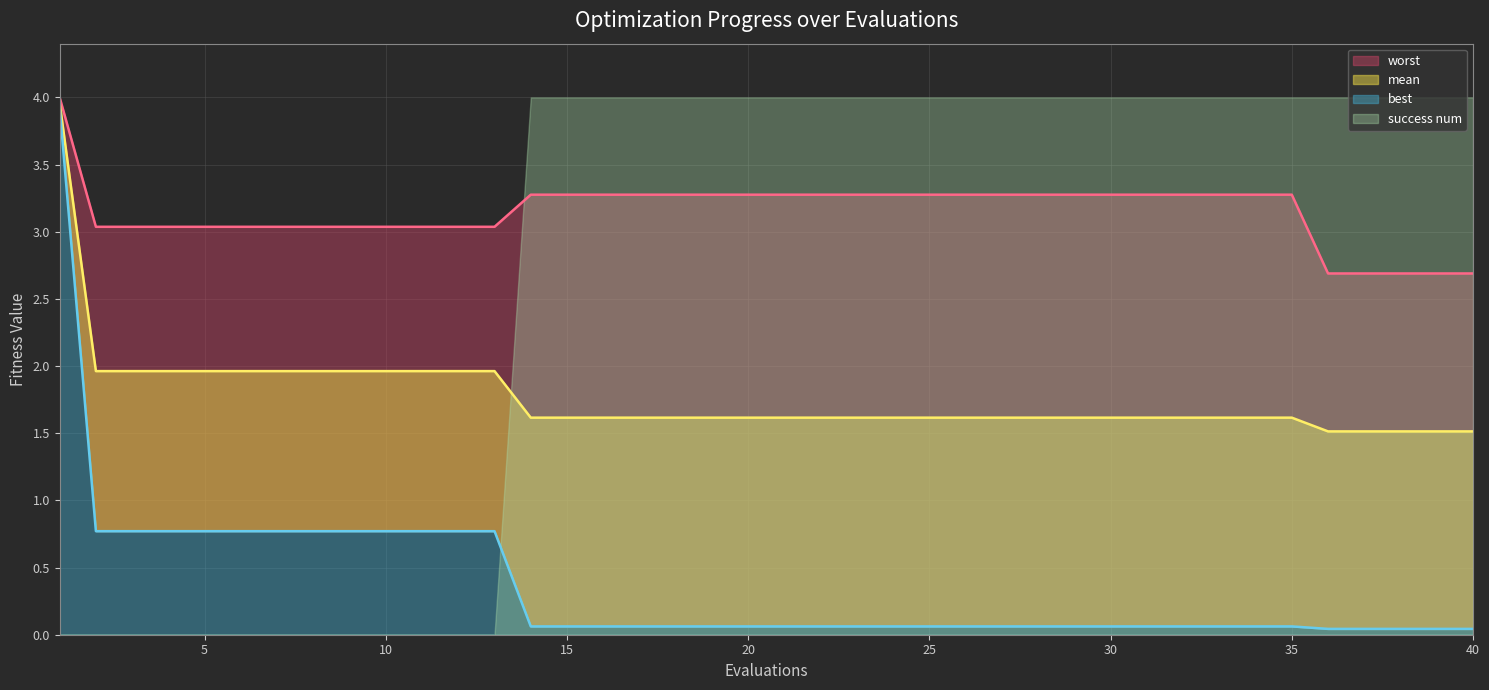

The value of mean at 1 is 4.0. True or false?

True